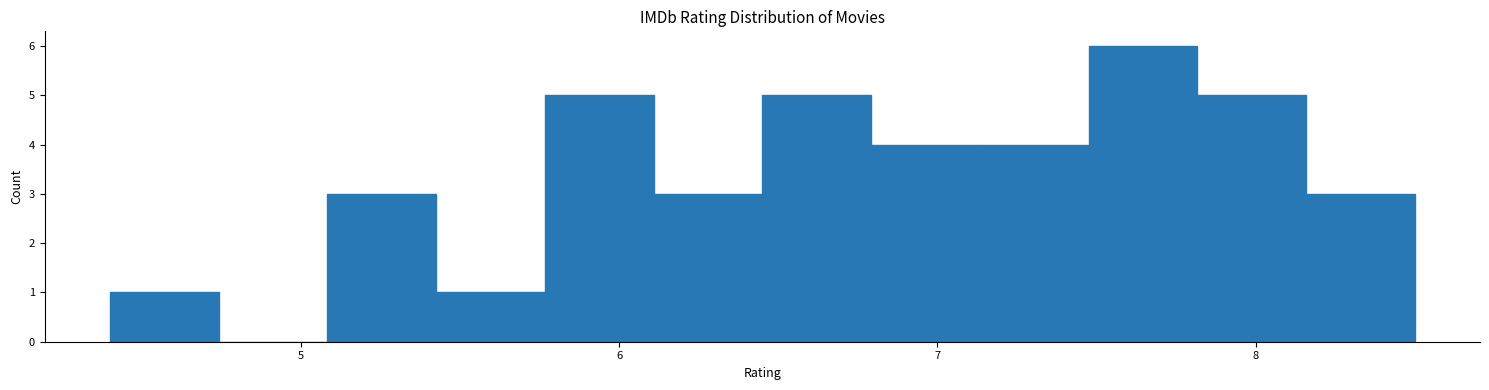

Around what value on the x-axis is the tallest bar? Give the approximate position of its centre, as read against the axis.

7.6